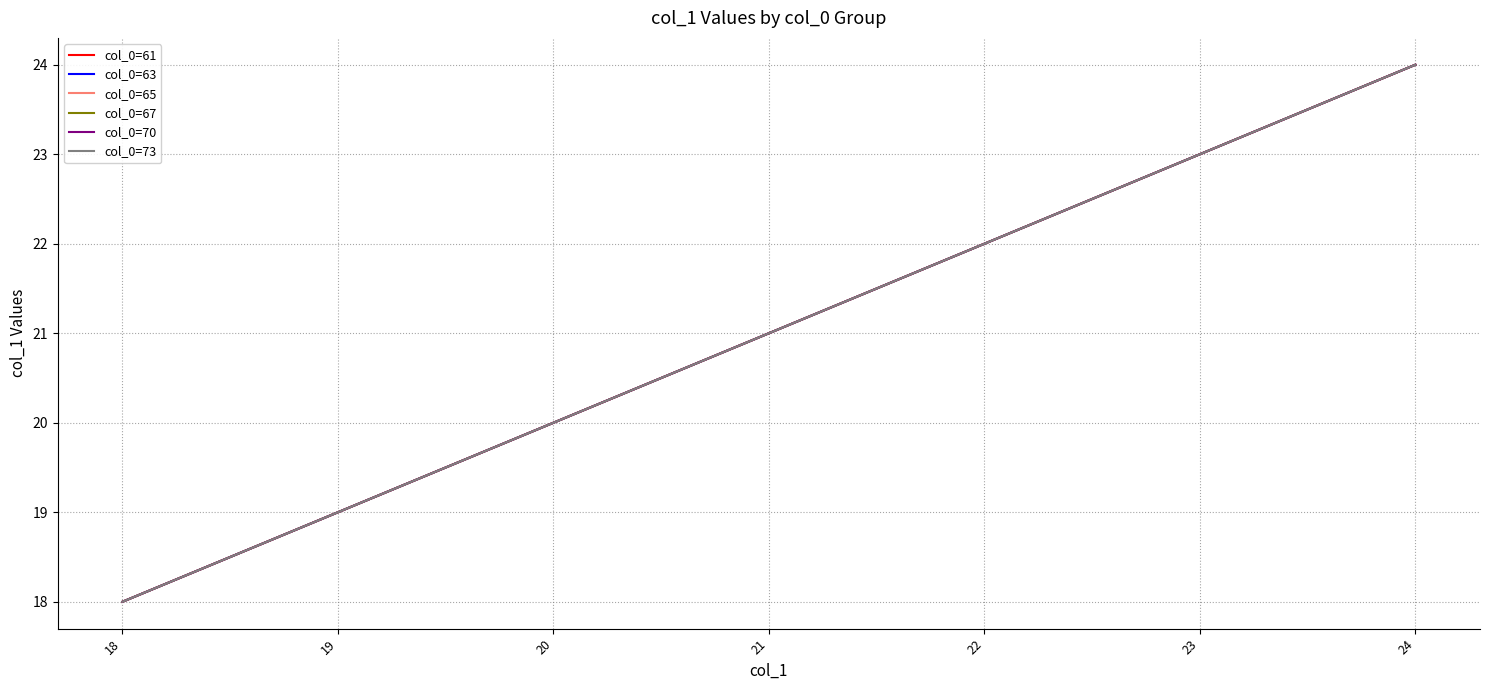

Rank the categories by col_0=65 value from highest to lowest.

24, 23, 22, 21, 20, 19, 18